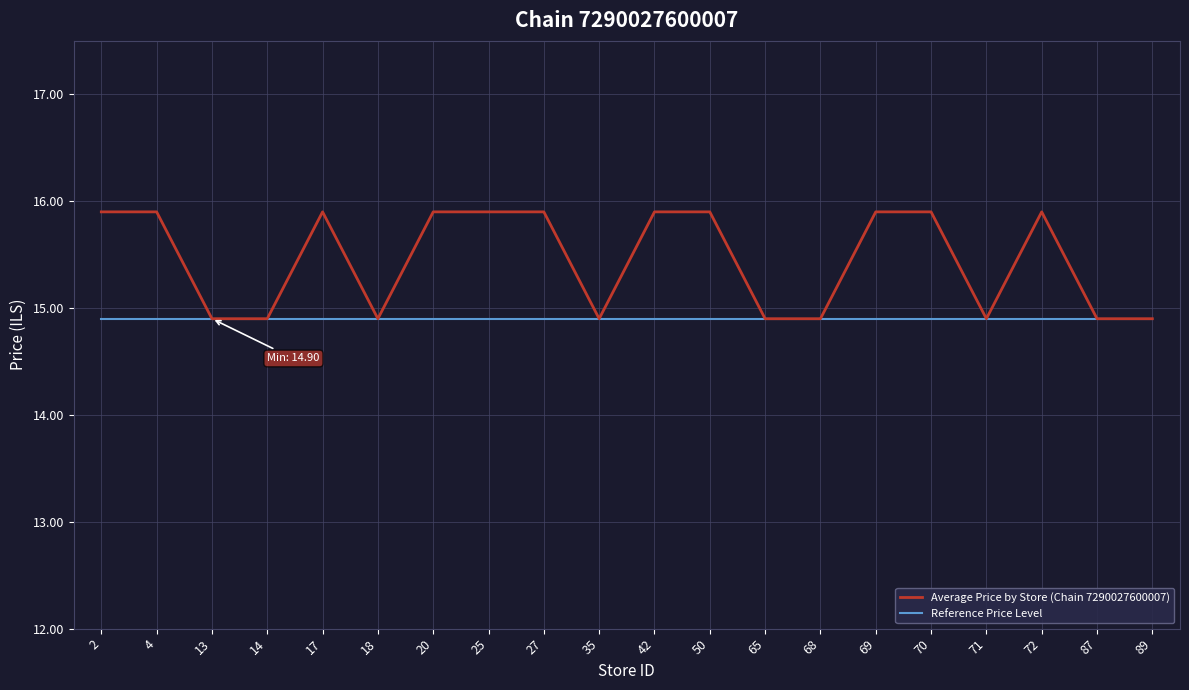

What is the total value across all series at 18?

29.8